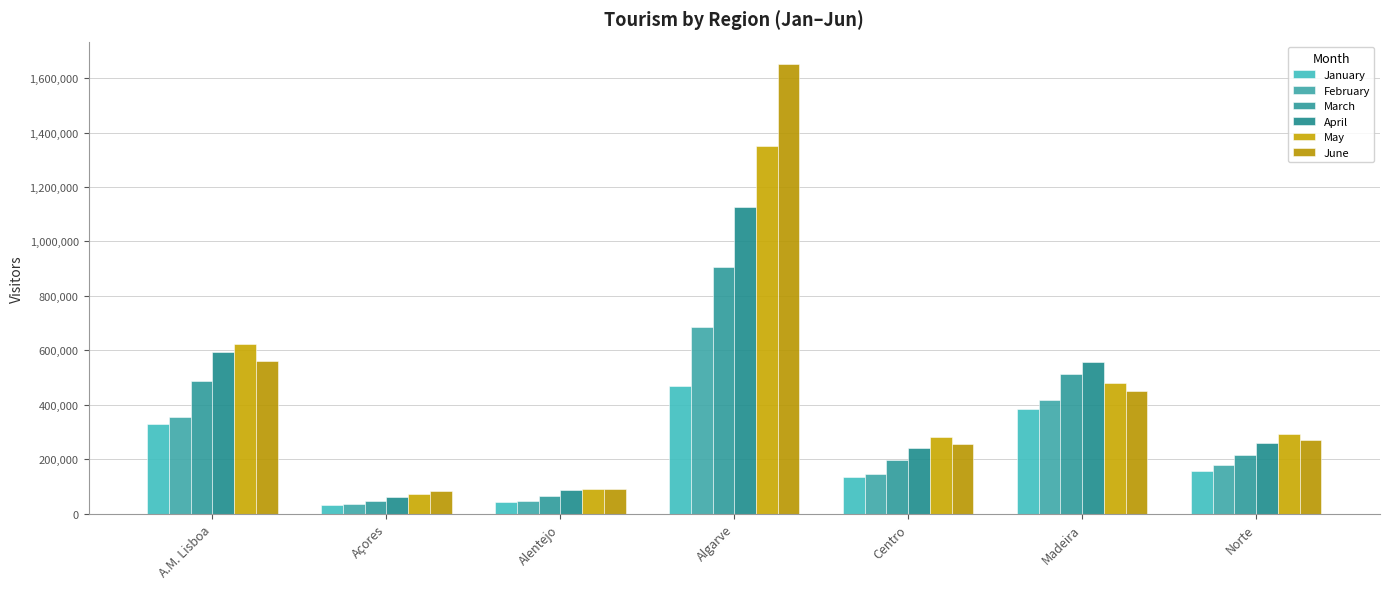

Which series has the widest spread of values?

June